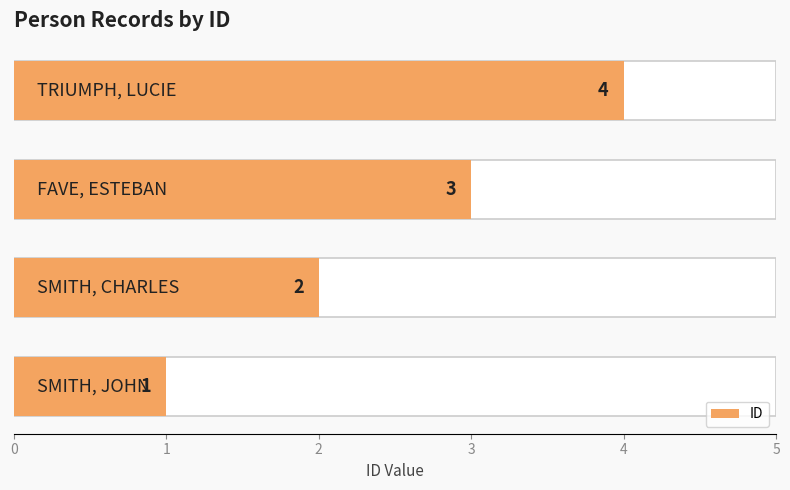

What is the value of the 3rd bar from the left?

3